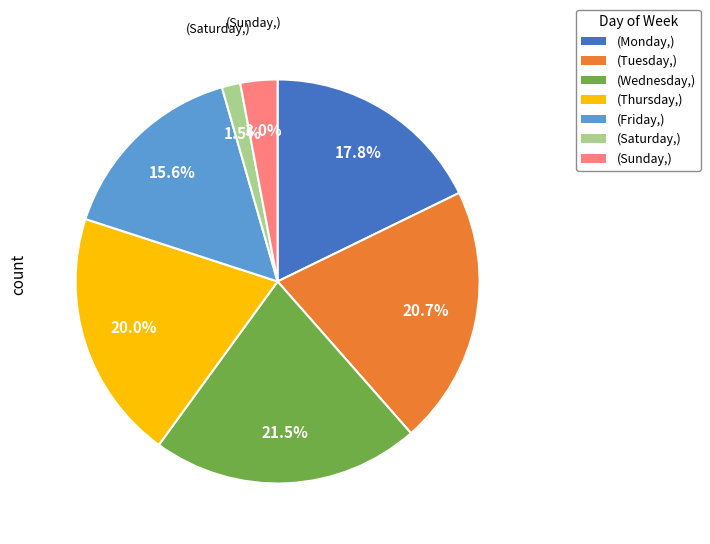

Does any single category account for the majority?

No